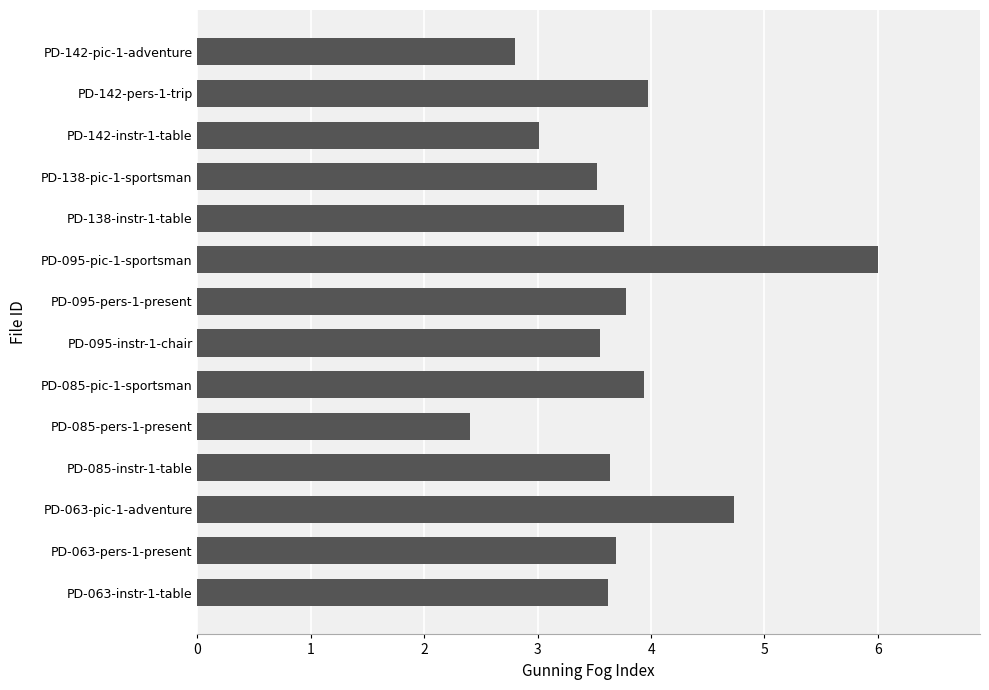

Which category has the lowest value across all series?

PD-085-pers-1-present